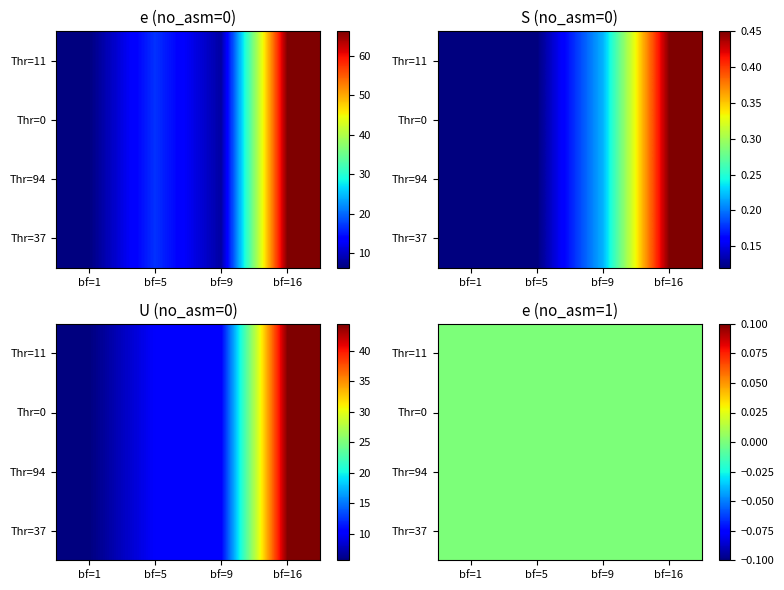

What is the minimum value shown in the chart?

6.3